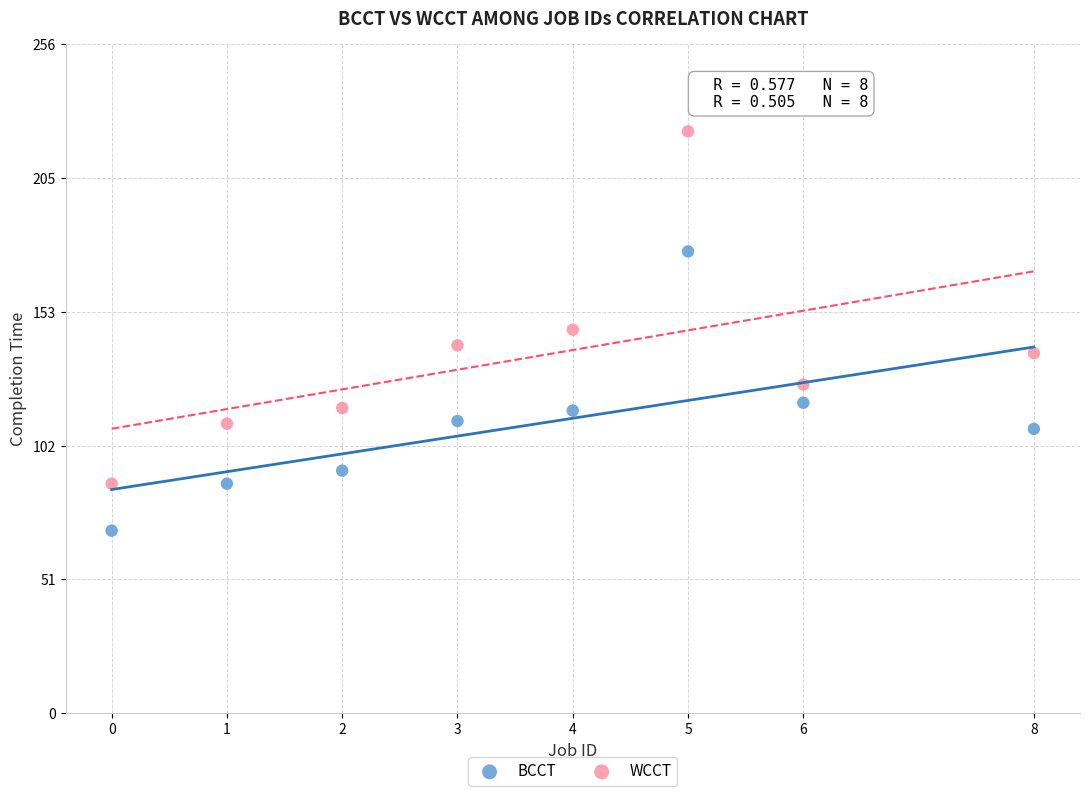

Across all data points, what is the range of Y values (max minus min)?

153